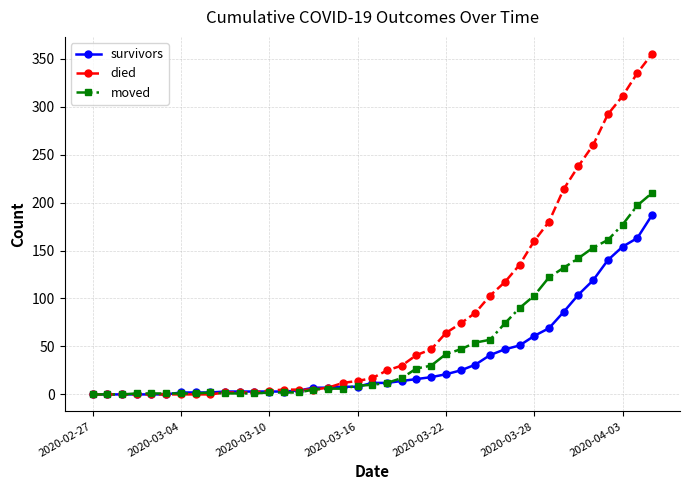

Which series has the largest total across all categories?

died